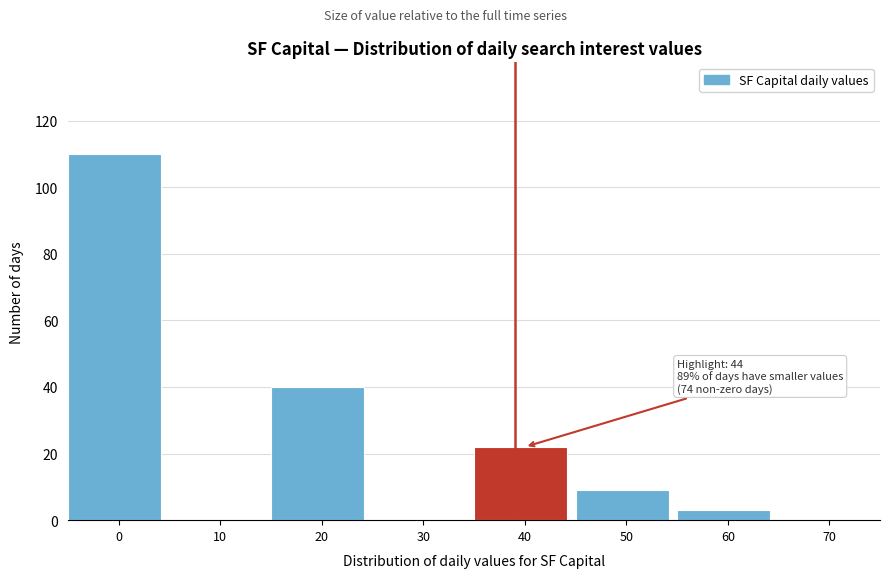

Reading left to right, what are all the values shown in this chart?

0=110	10=0	20=40	30=0	40=22	50=9	60=3	70=0